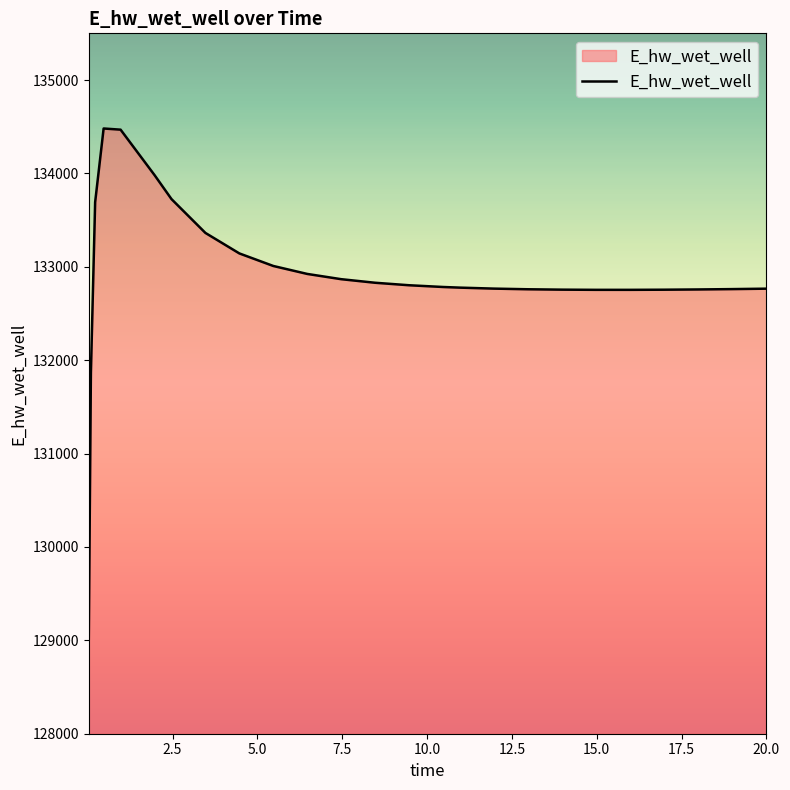

What is the maximum value shown in the chart?

134480.9